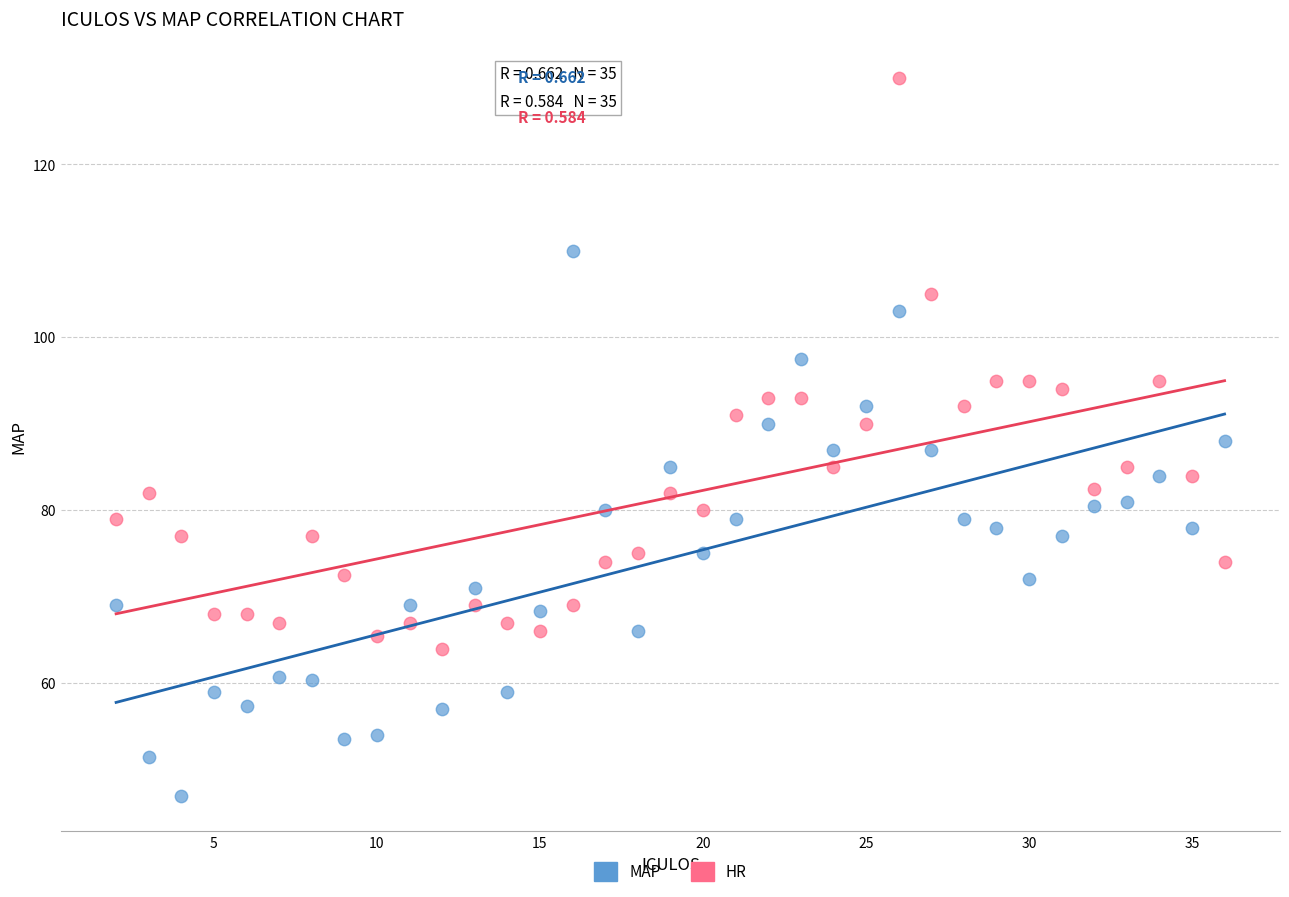

Which series has the largest Y range (max minus min)?

HR